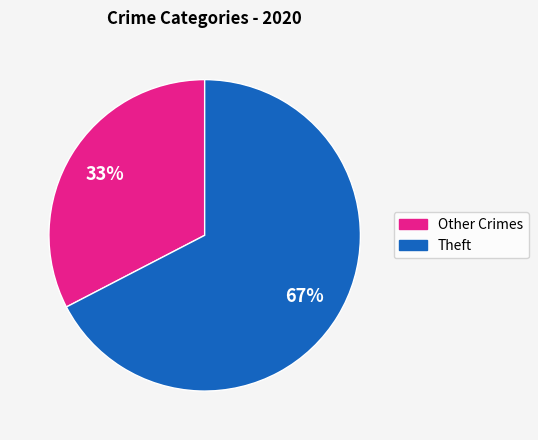

Does any single category account for the majority?

Yes